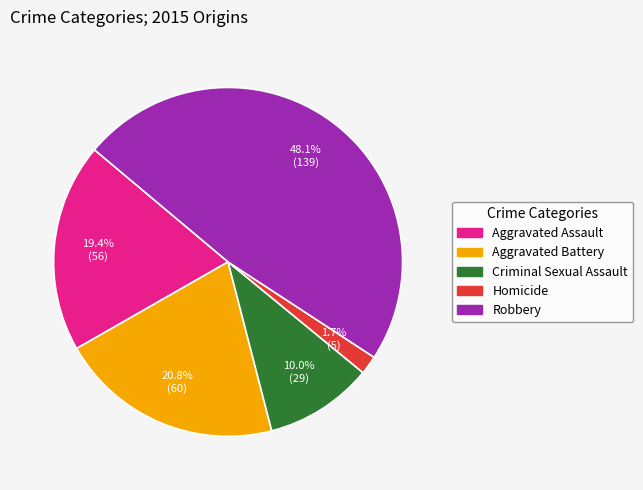

Is it true that Robbery is 56% of the pie?

False